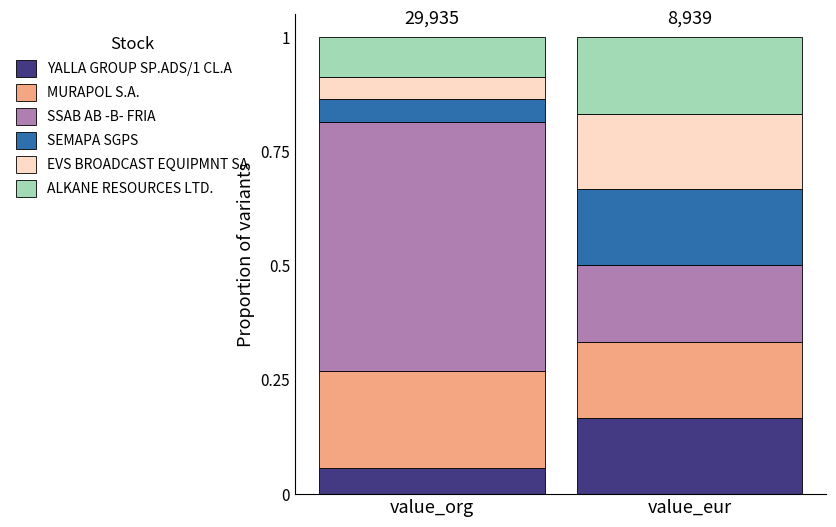

What is the total value across all series at value_org?

1.0